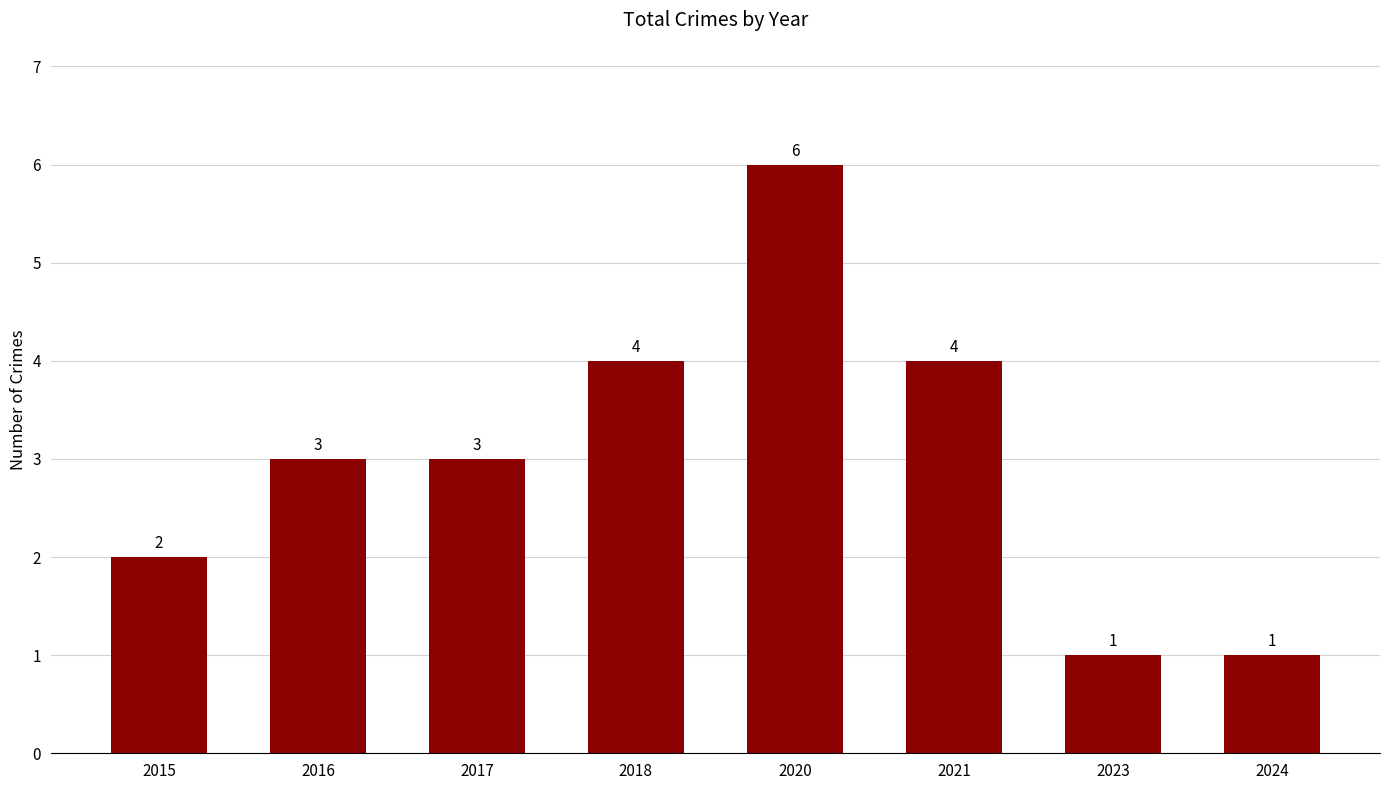

Is it true that the value at 2024 is 0?

False